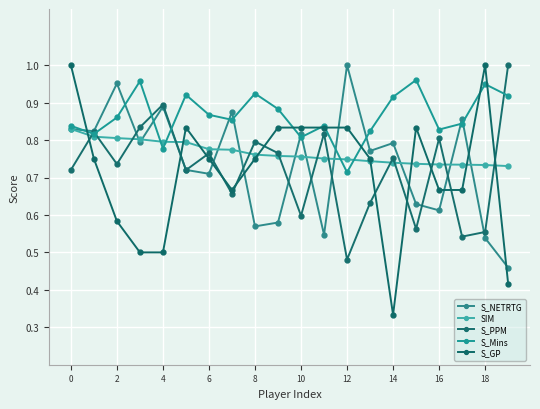

How many interior local peaks does the S_NETRTG series have?

7